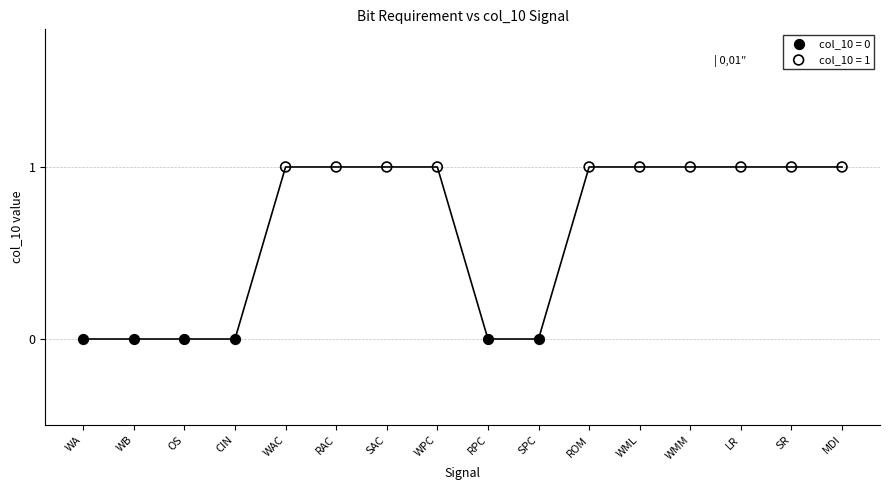

Which series contains the lowest Y value?

col_10 = 0